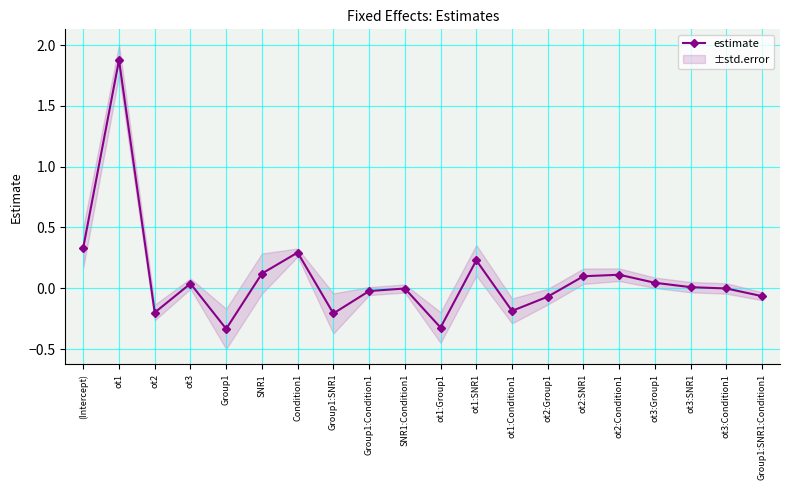

Which has a higher value, ot3:Group1 or ot1:Group1?

ot3:Group1